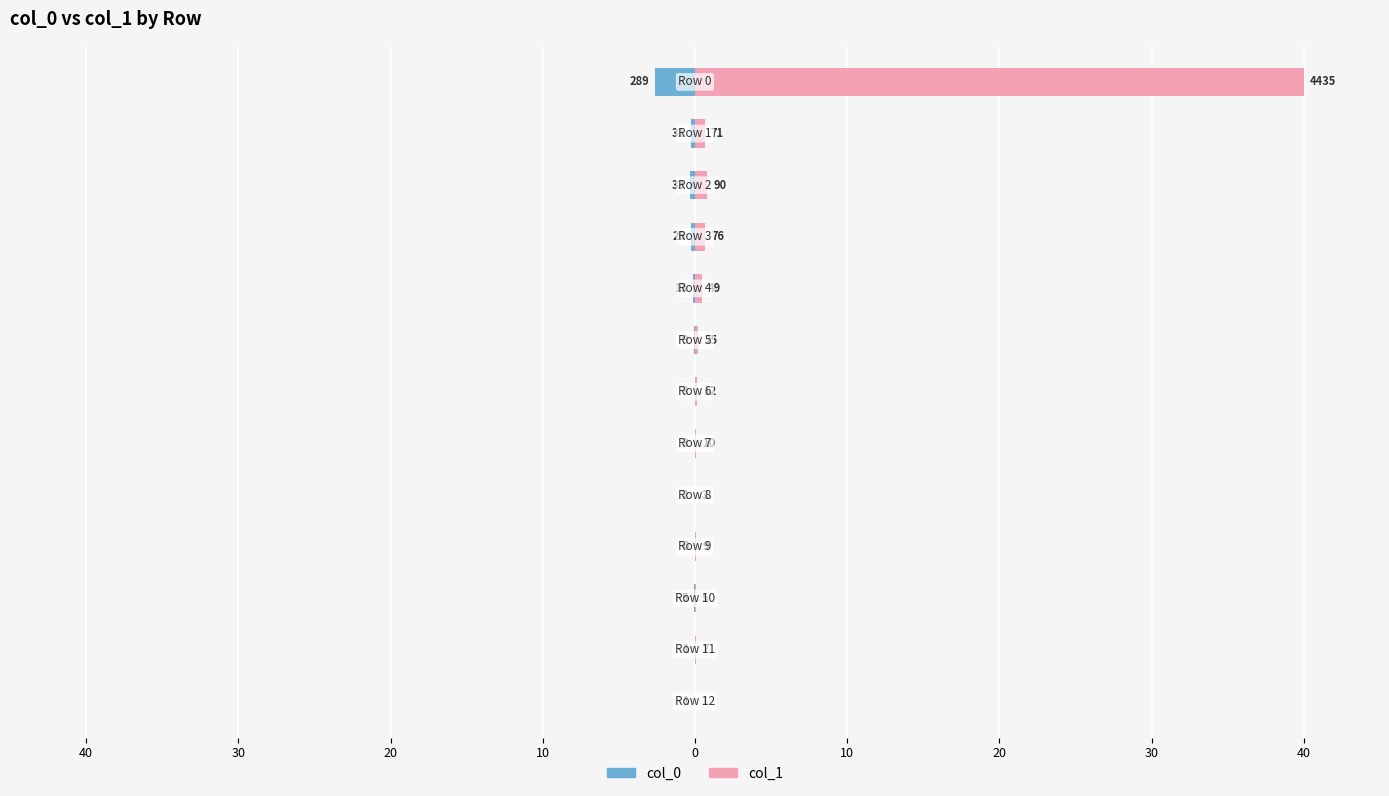

Does the chart contain stacked bars?

No